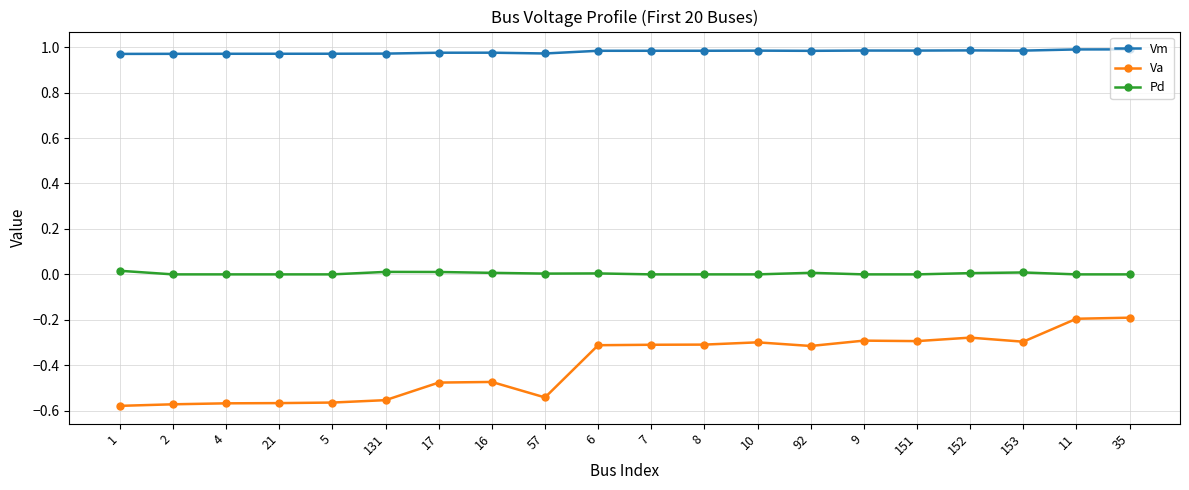

Count the Pd values in the range 0 to 1.

20